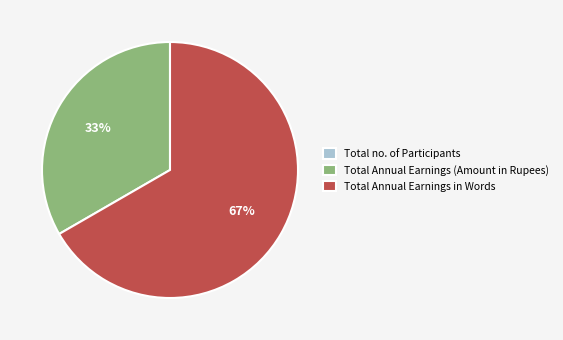

True or false: Total Annual Earnings in Words accounts for 67% of the total.

True